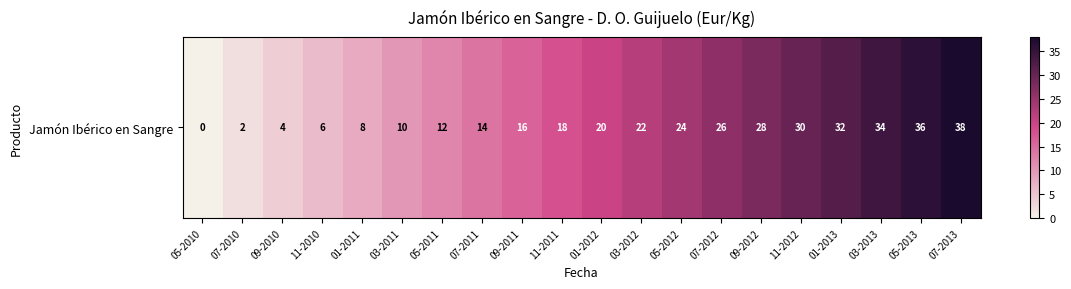

List the labels in order of value, largest first.

07-2013, 05-2013, 03-2013, 01-2013, 11-2012, 09-2012, 07-2012, 05-2012, 03-2012, 01-2012, 11-2011, 09-2011, 07-2011, 05-2011, 03-2011, 01-2011, 11-2010, 09-2010, 07-2010, 05-2010